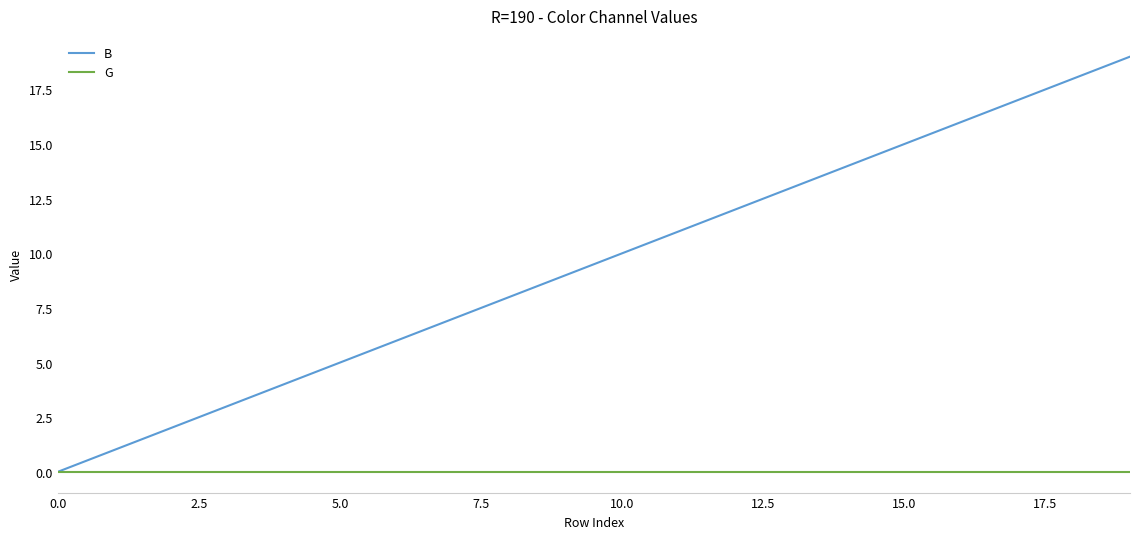

Which series has the largest total across all categories?

B